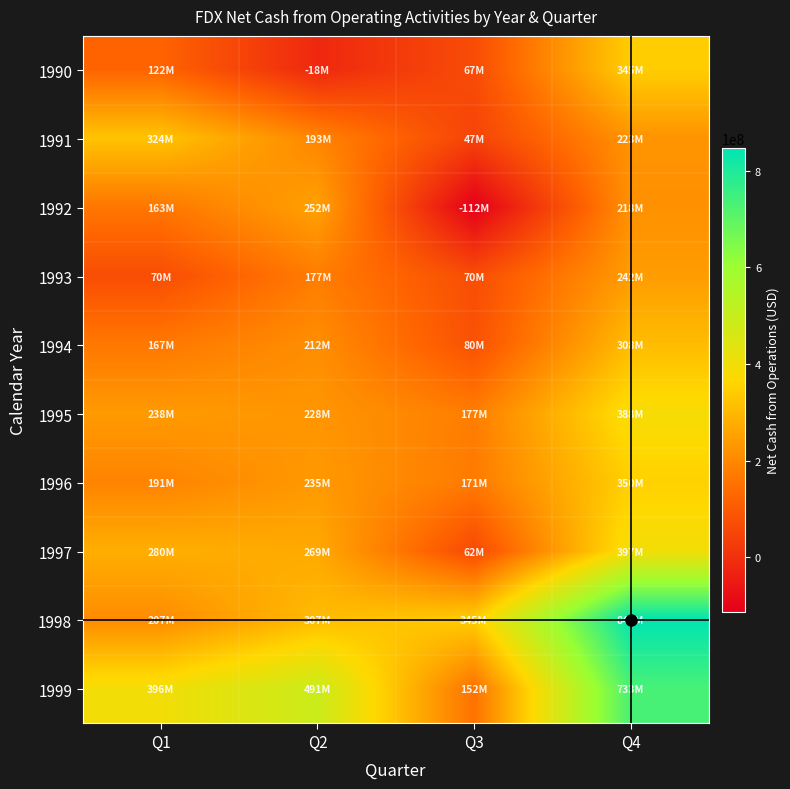

Reading right to left, list all the values displayed in this chart.

1990: Q4=344800000	Q3=67100000	Q2=-18100000	Q1=122500000
1991: Q4=222900000	Q3=47200000	Q2=193100000	Q1=324200000
1992: Q4=218200000	Q3=-112300000	Q2=251800000	Q1=163100000
1993: Q4=242000000	Q3=70500000	Q2=176600000	Q1=70500000
1994: Q4=308300000	Q3=79800000	Q2=212100000	Q1=167100000
1995: Q4=387500000	Q3=177200000	Q2=228300000	Q1=237700000
1996: Q4=350400000	Q3=170700000	Q2=234900000	Q1=190600000
1997: Q4=397300000	Q3=61500000	Q2=269200000	Q1=279500000
1998: Q4=847073000	Q3=345200000	Q2=307300000	Q1=206800000
1999: Q4=733020000	Q3=152000000	Q2=491200000	Q1=395900000